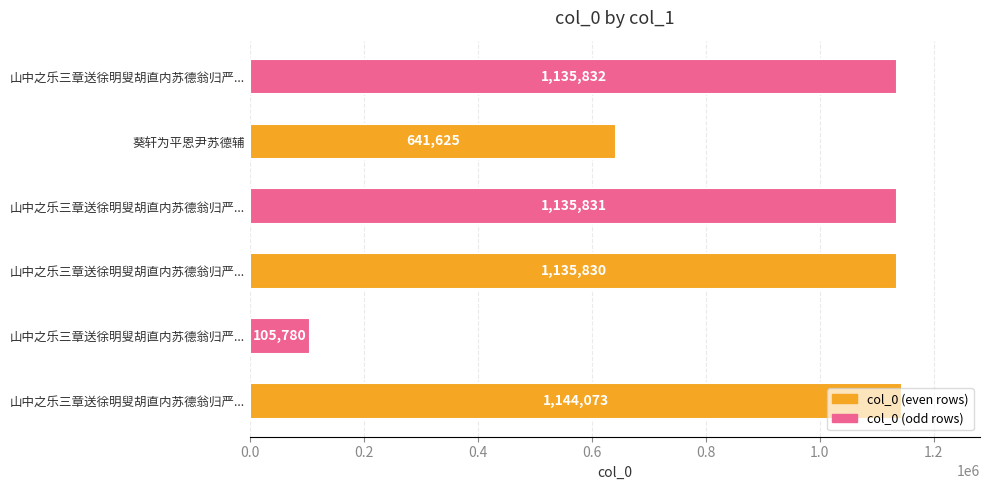

How many categories are shown in the chart?

6